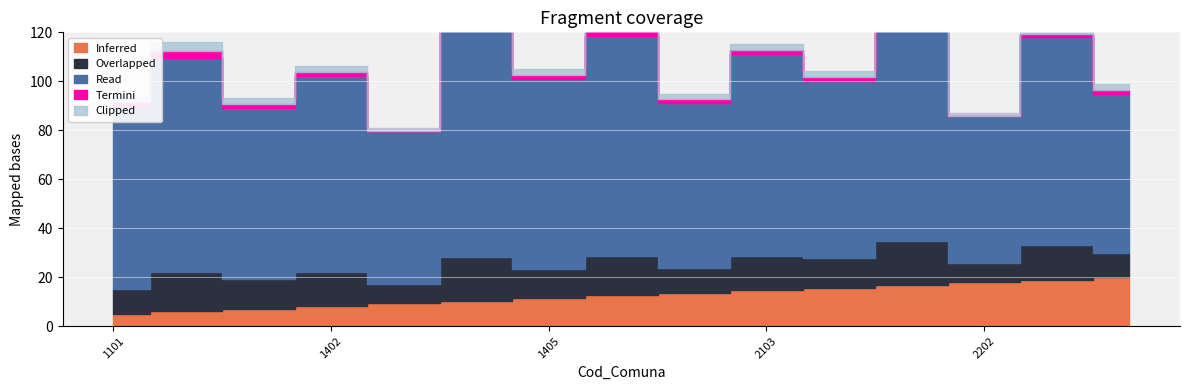

True or false: Read and Termini intersect in this chart.

False